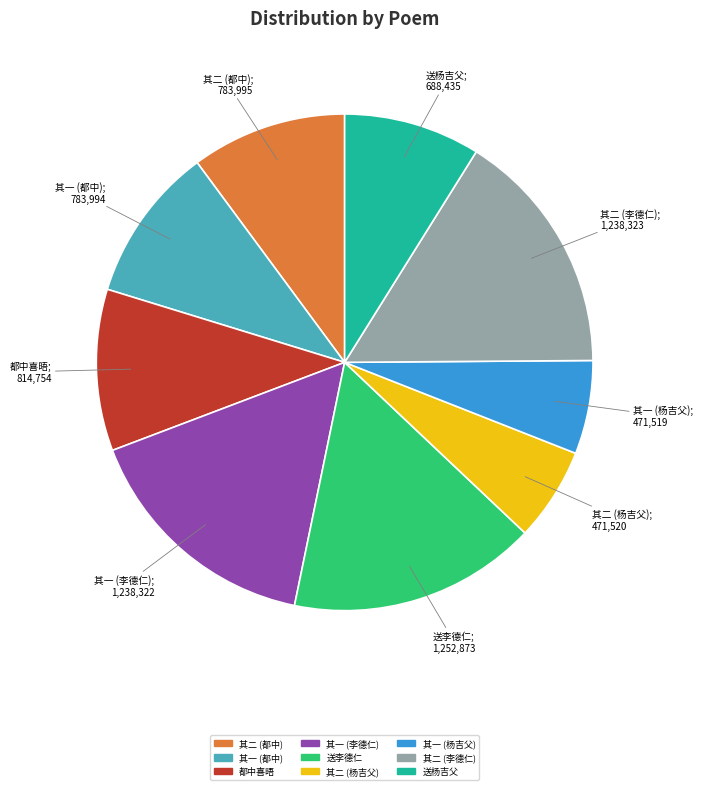

Is the sum of 其二 (李德仁) and 送杨吉父 greater than half?

No